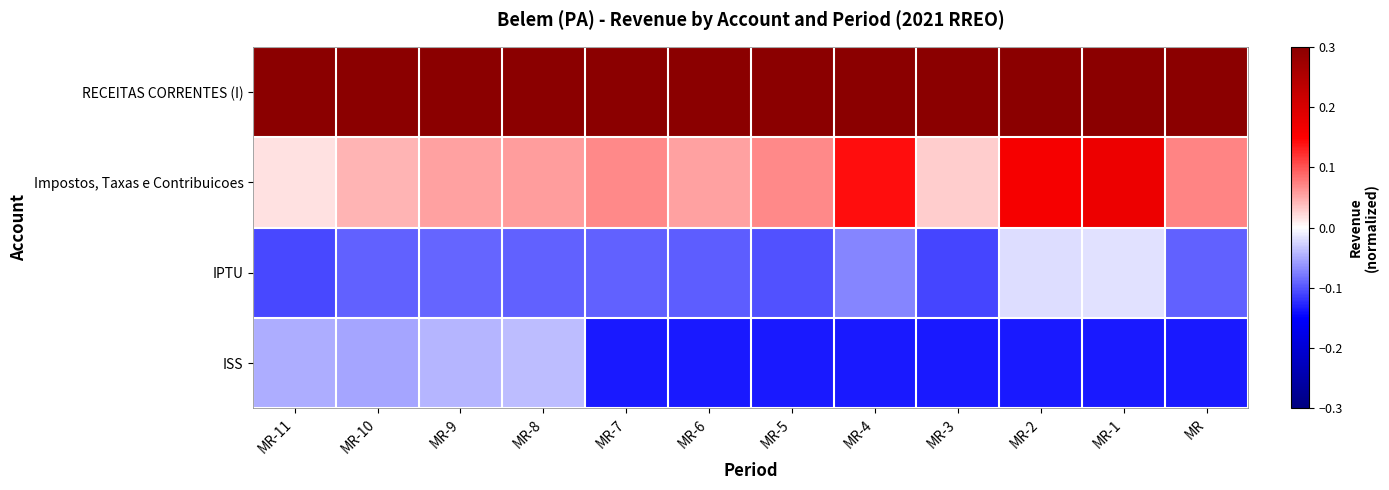

Which has a higher value, MR-1 or MR-9?

MR-9